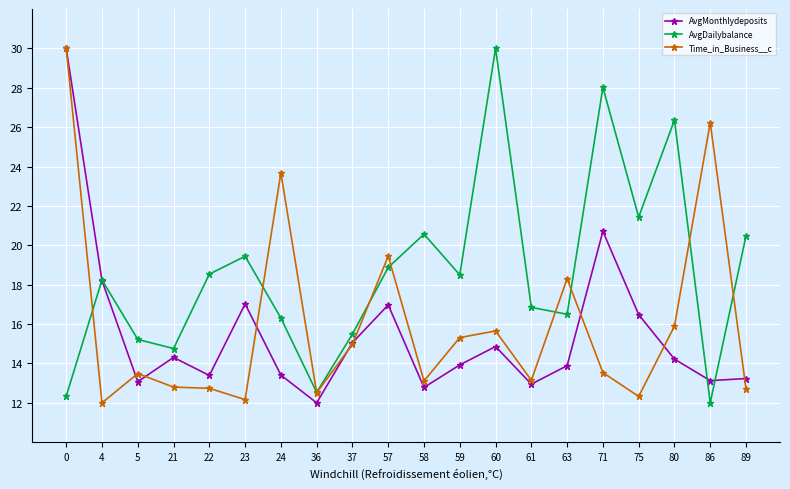

Where does the AvgDailybalance series first go above 18?

4